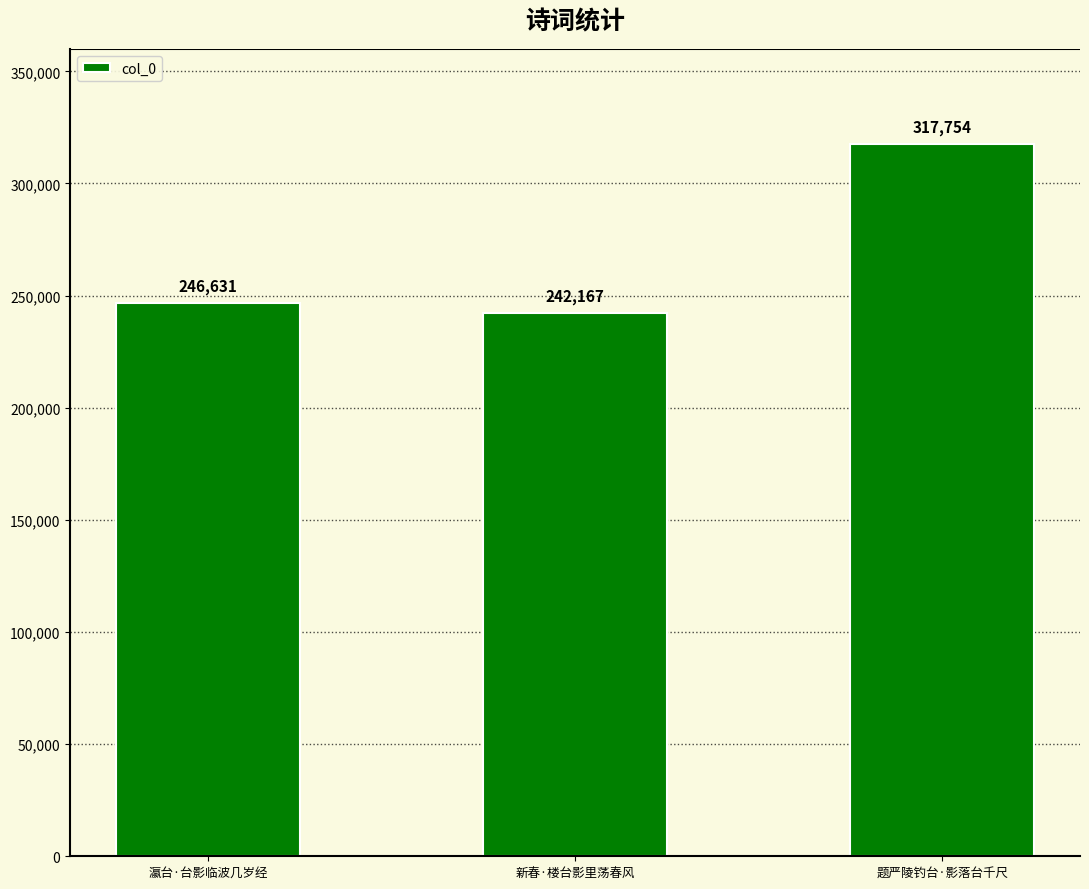

Does the chart contain any negative values?

No